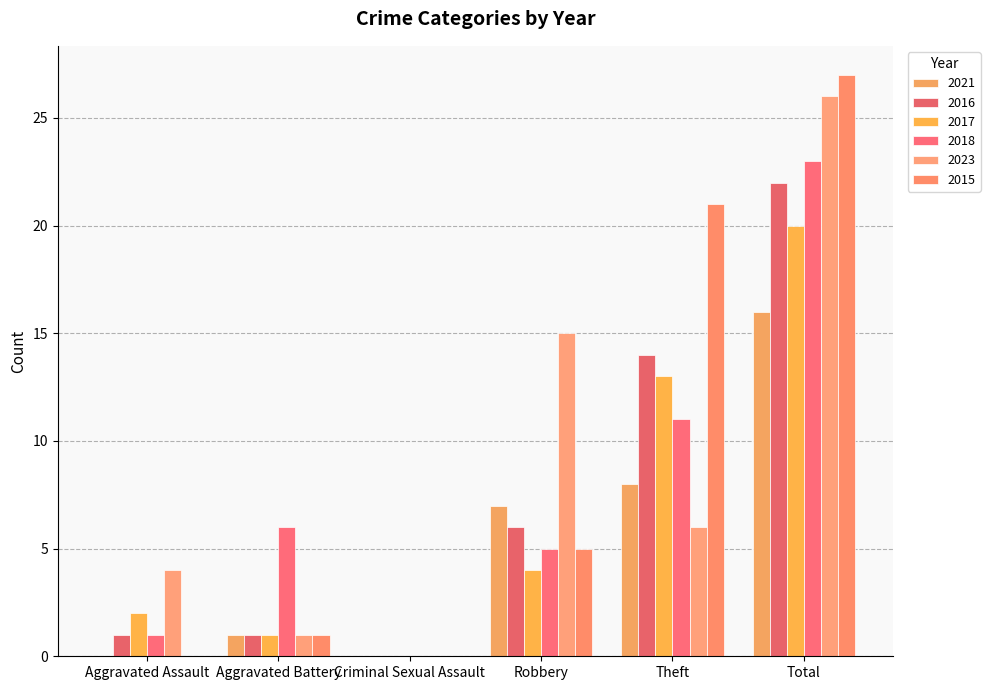

List the series in order of their peak value, lowest first.

2021, 2017, 2016, 2018, 2023, 2015